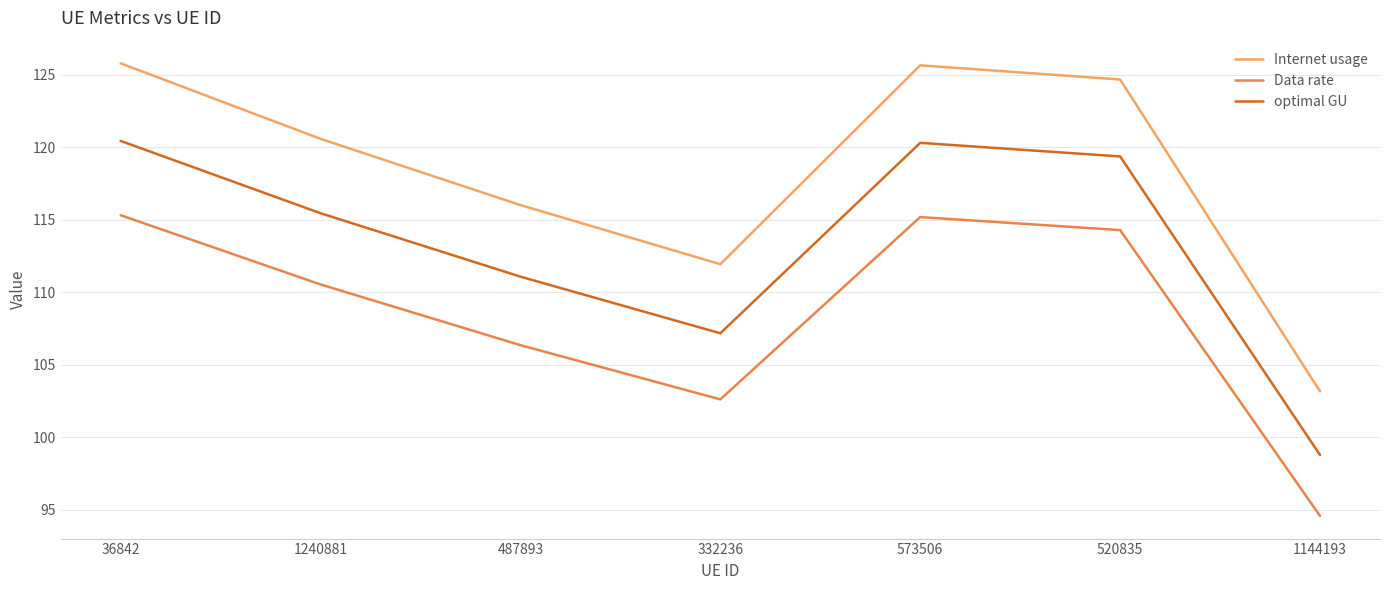

Does the chart display data point markers on the line(s)?

No